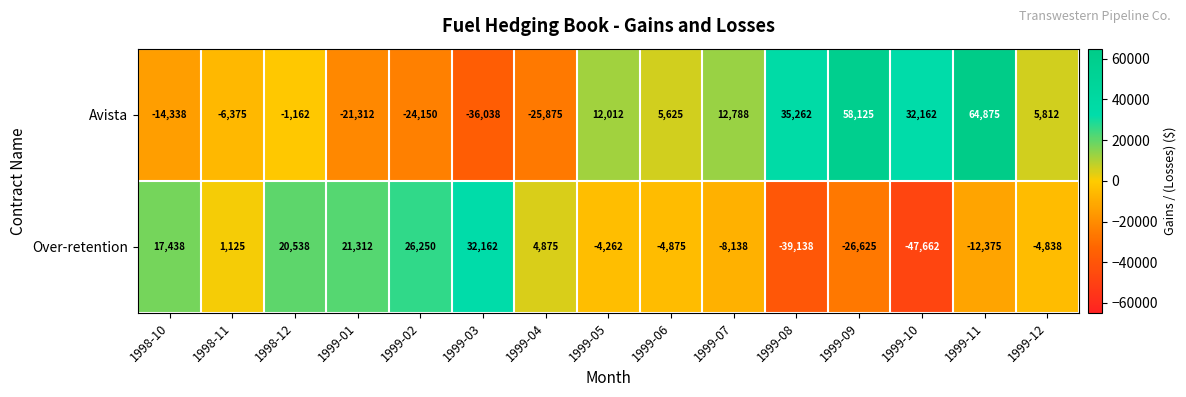

What is the maximum value for Over-retention?

32162